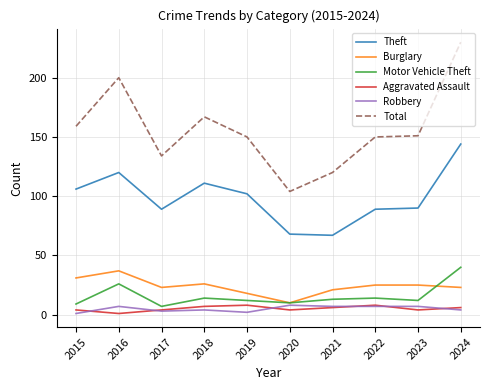

Which series has the largest total across all categories?

Total